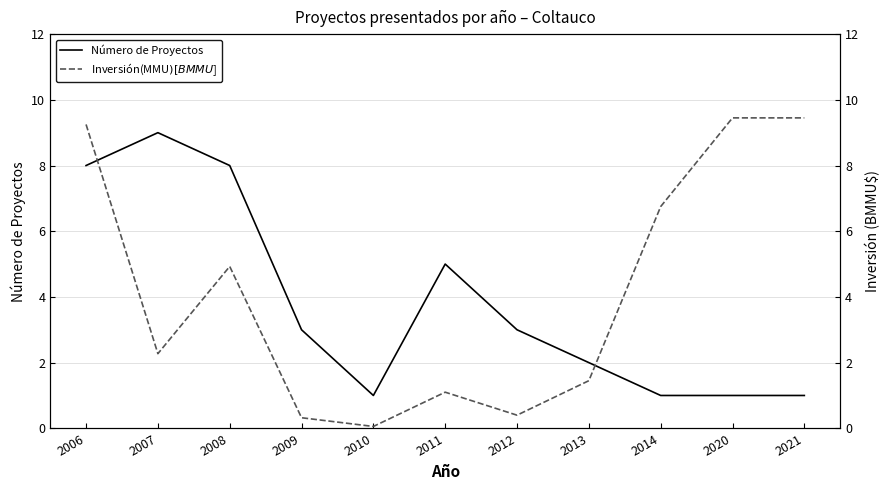

Count the Número de Proyectos values in the range 1 to 8.

10